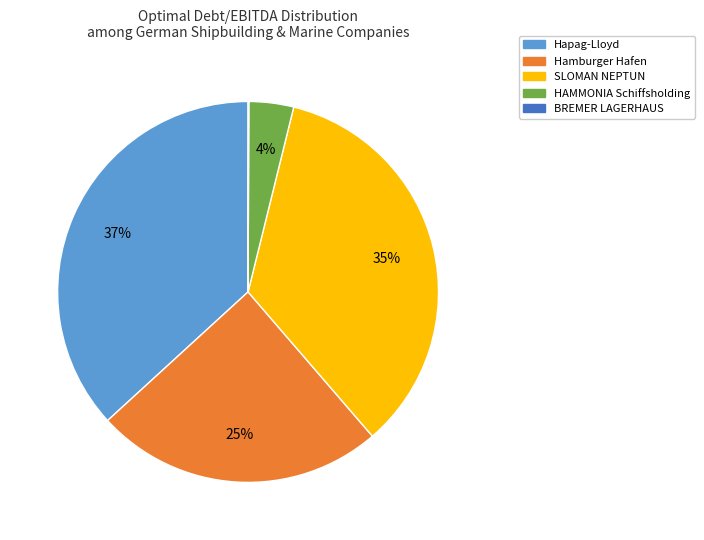

Does HAMMONIA Schiffsholding account for over 50% of the chart?

No